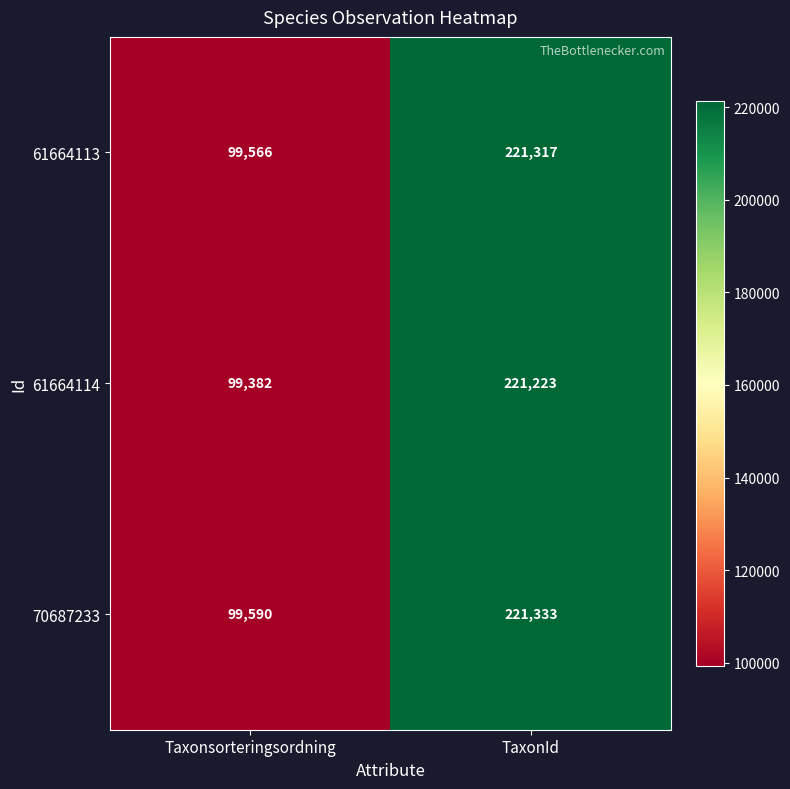

Between Taxonsorteringsordning and TaxonId, which series saw the biggest shift?

61664114